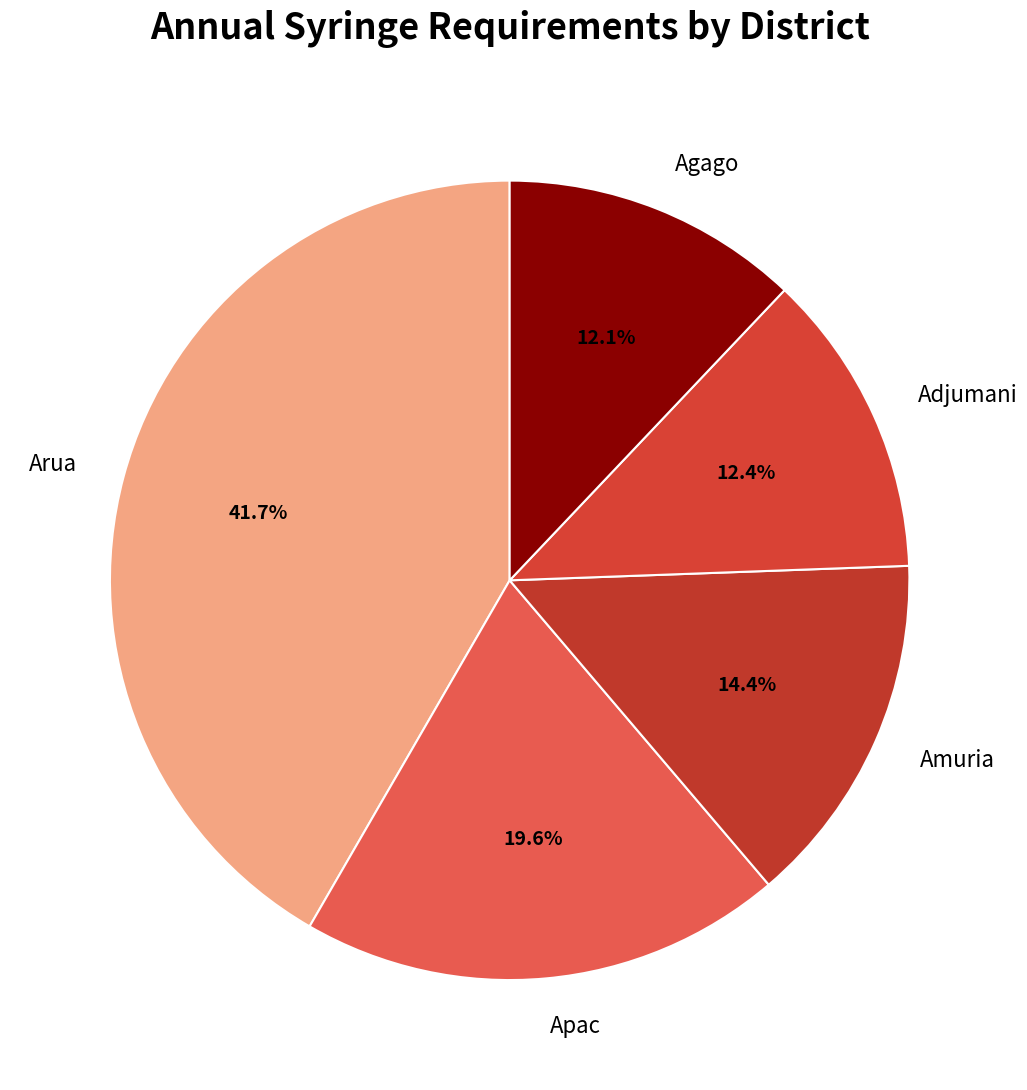

What percentage do Adjumani and Apac together represent?

31.9%